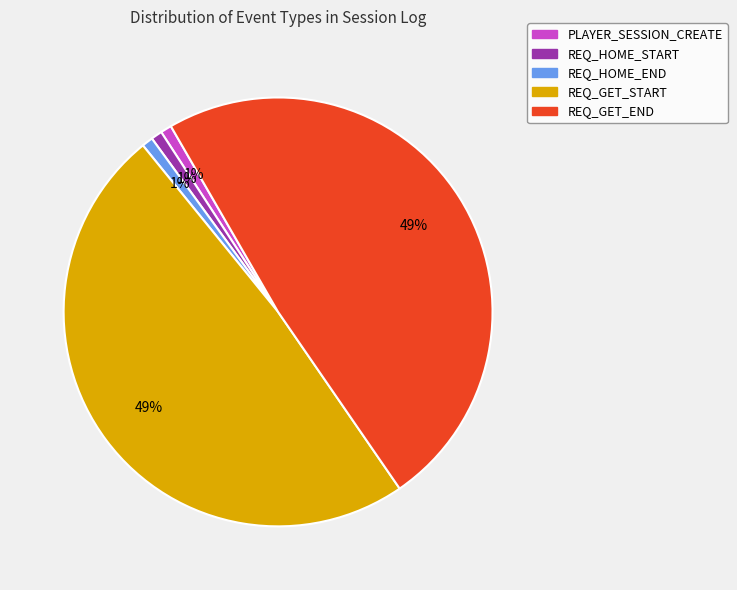

Do PLAYER_SESSION_CREATE and REQ_HOME_START together represent more than half of the pie?

No